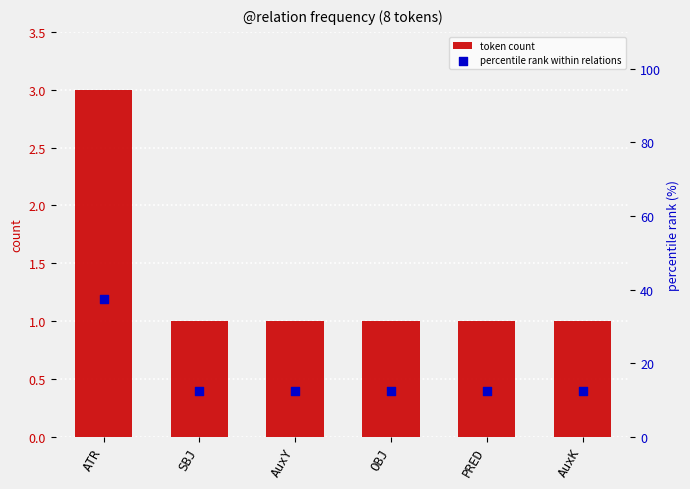

What are all the series names shown in the legend?

token count, percentile rank within relations